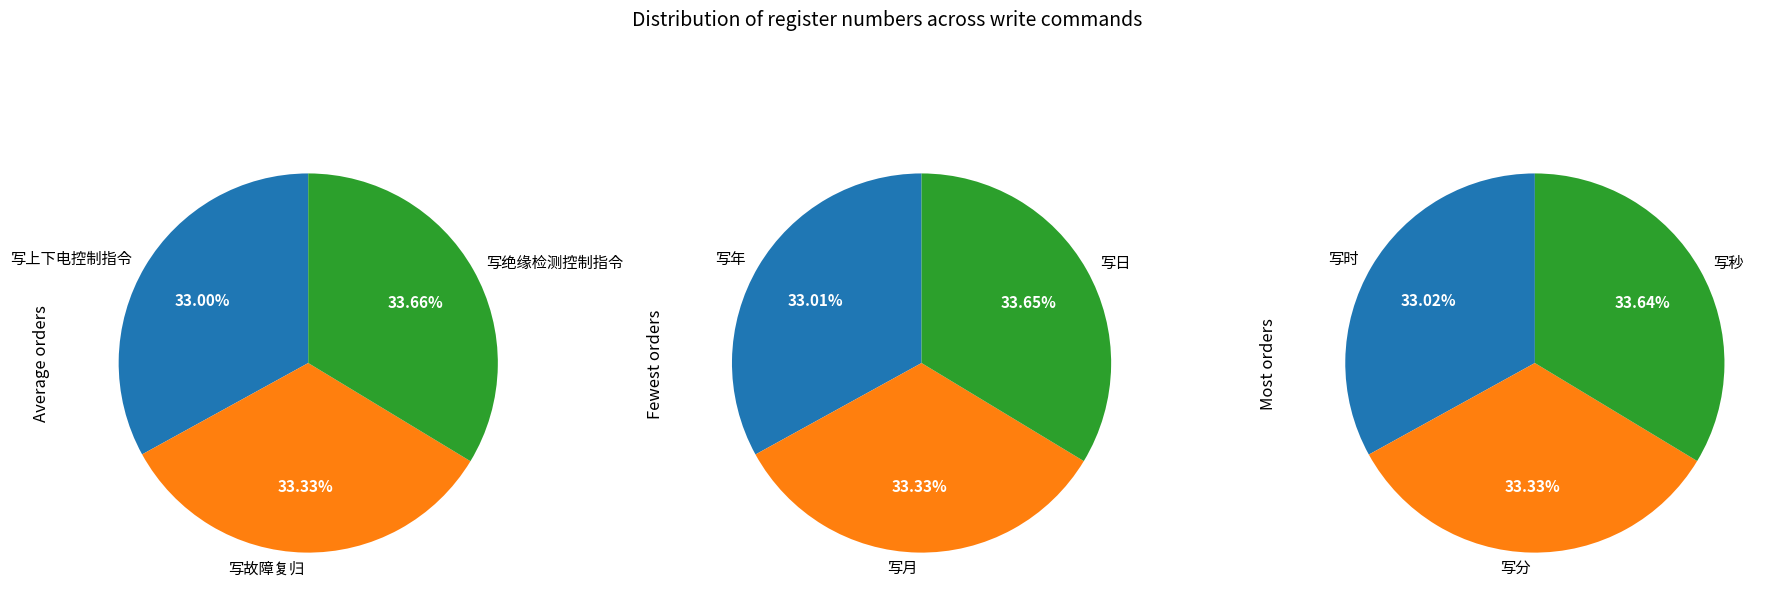

Does any single category account for the majority?

No